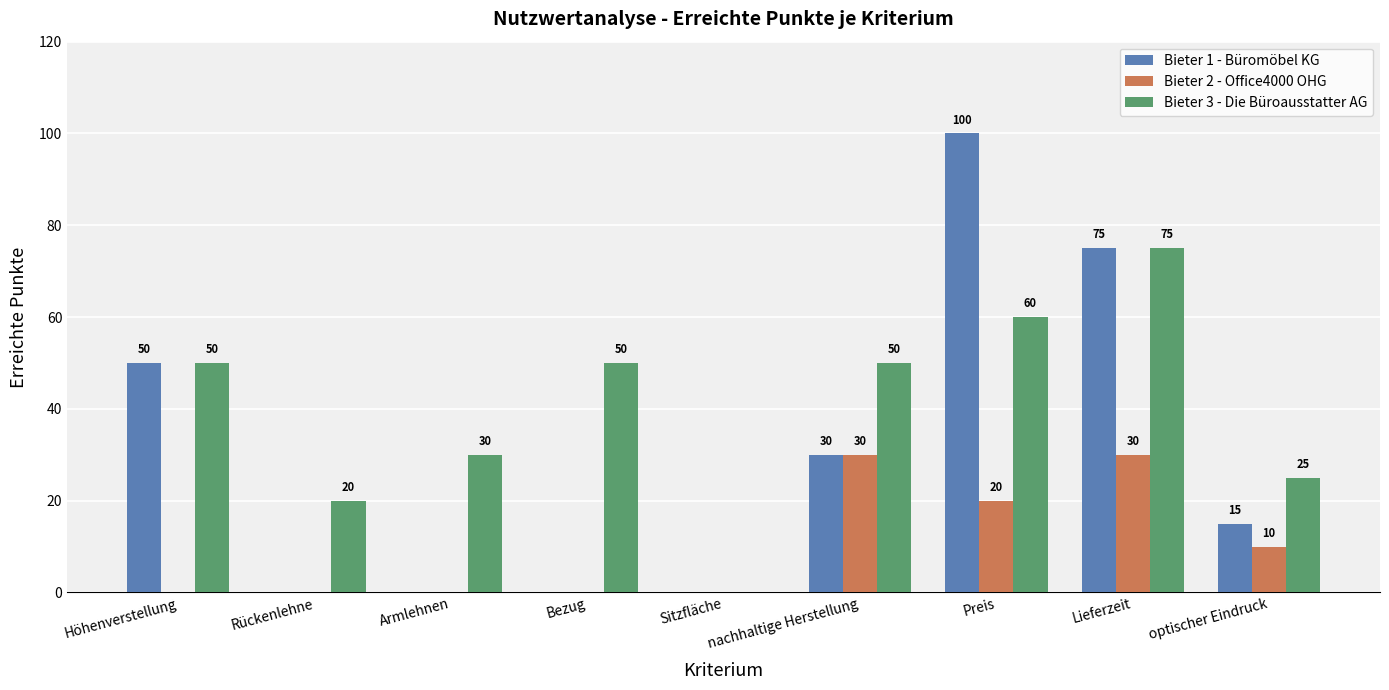

Between Sitzfläche and optischer Eindruck, which series saw the biggest shift?

Bieter 3 - Die Büroausstatter AG